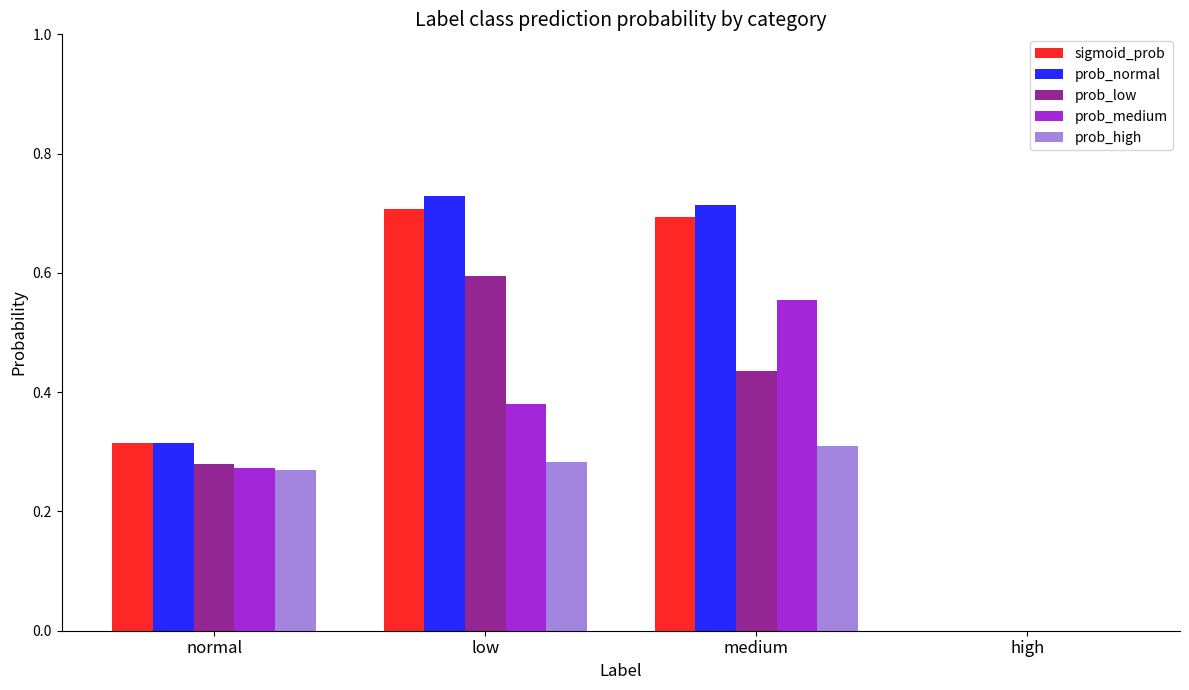

Which category has the highest value in the prob_medium series?

medium